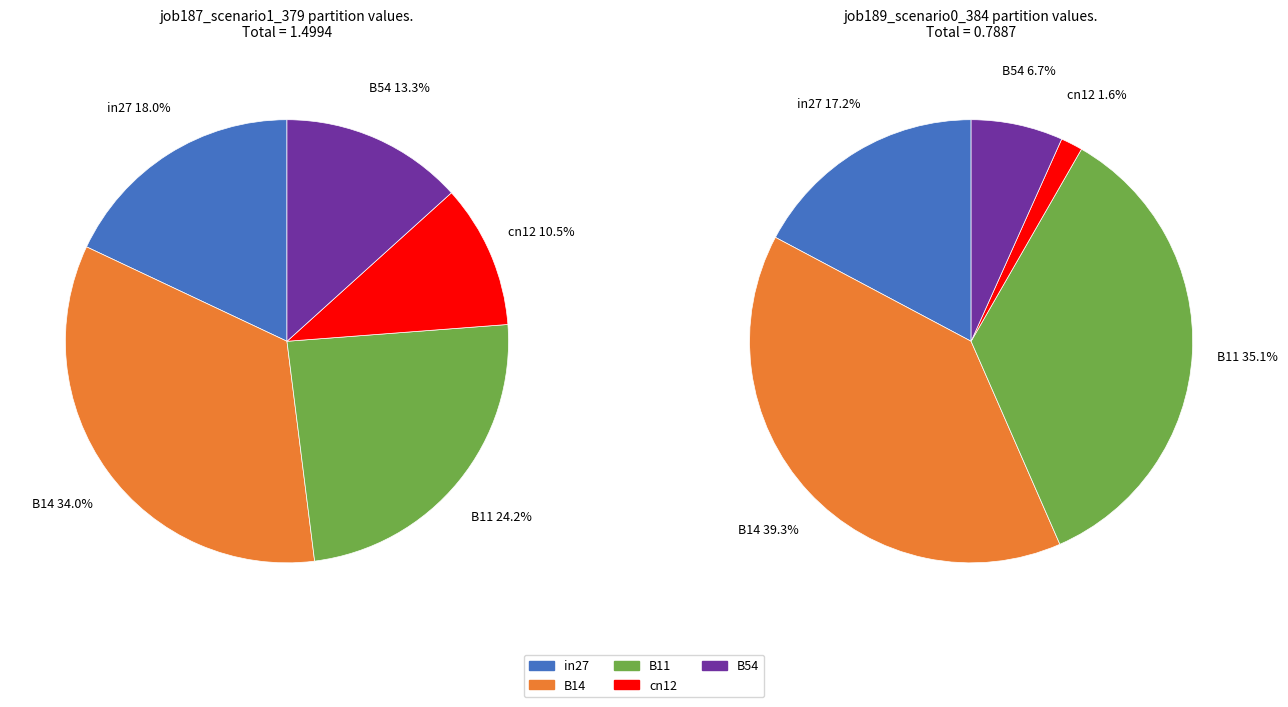

How many segments does this pie chart have?

5